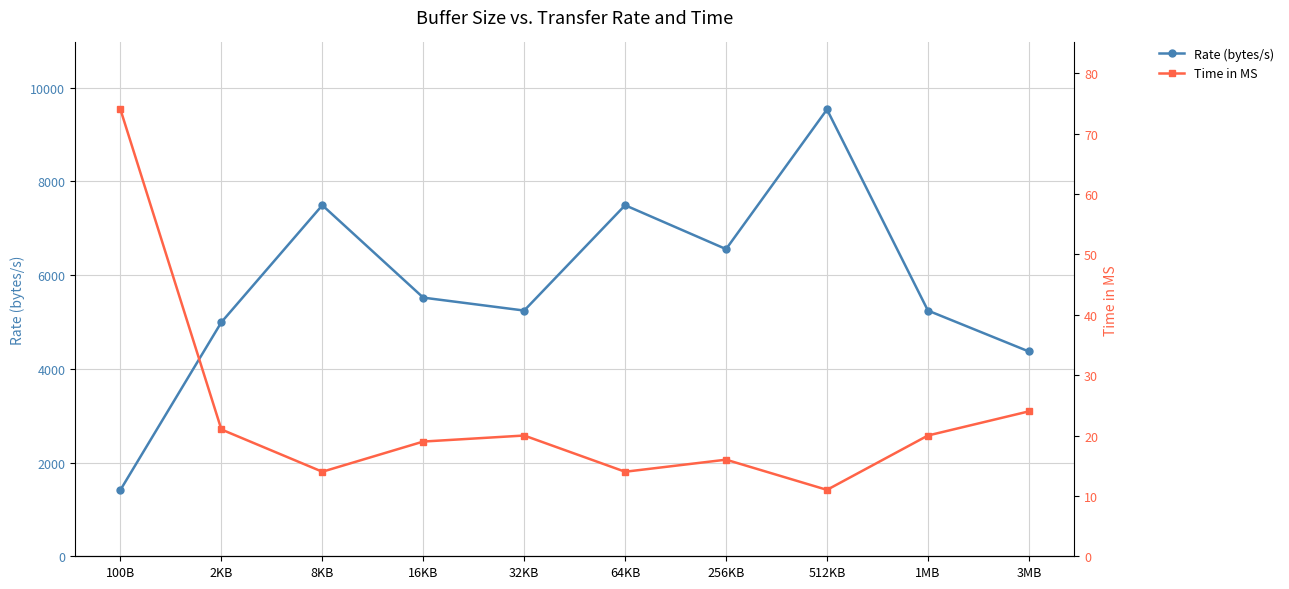

Reading right to left, transcribe all the data shown in this chart.

Rate (bytes/s): 4369	5242	9532	6553	7489	5242	5518	7489	4993	1416
Time in MS: 24	20	11	16	14	20	19	14	21	74